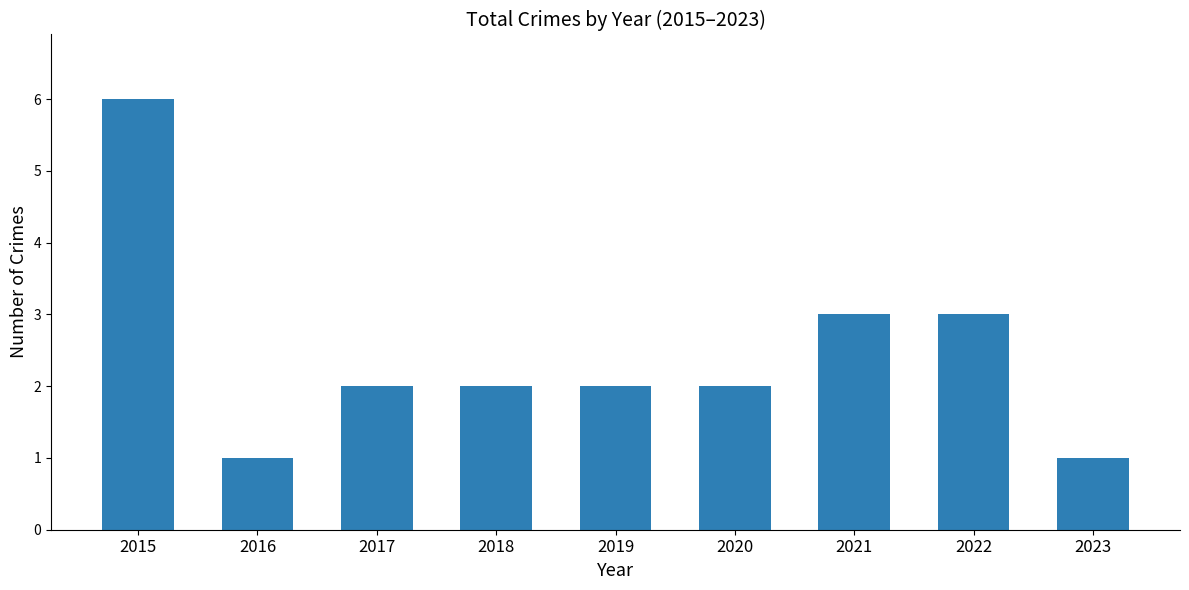

Is it true that the value at 2015 is 6?

True